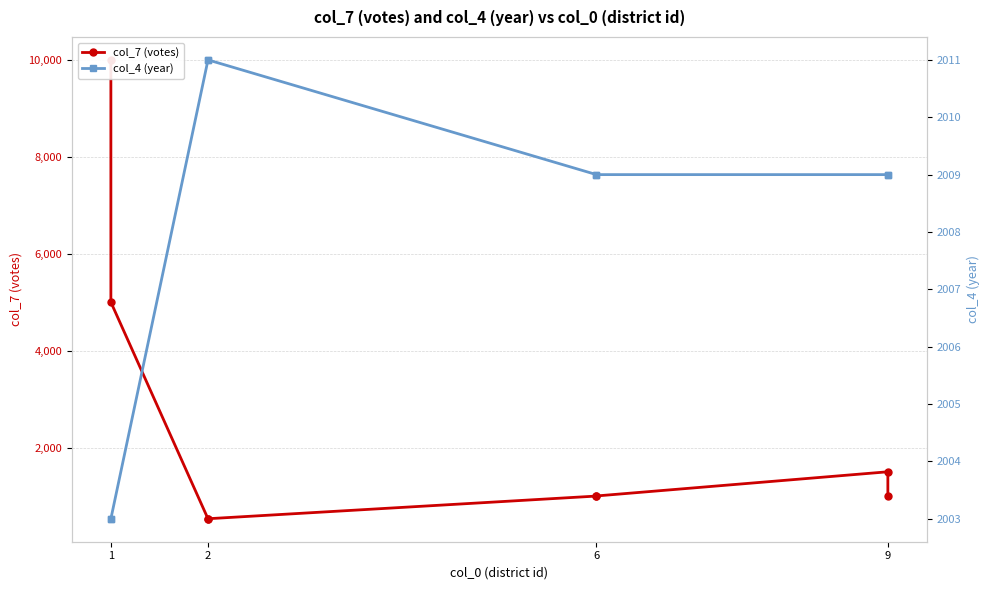

What are all the series names shown in the legend?

col_7 (votes), col_4 (year)